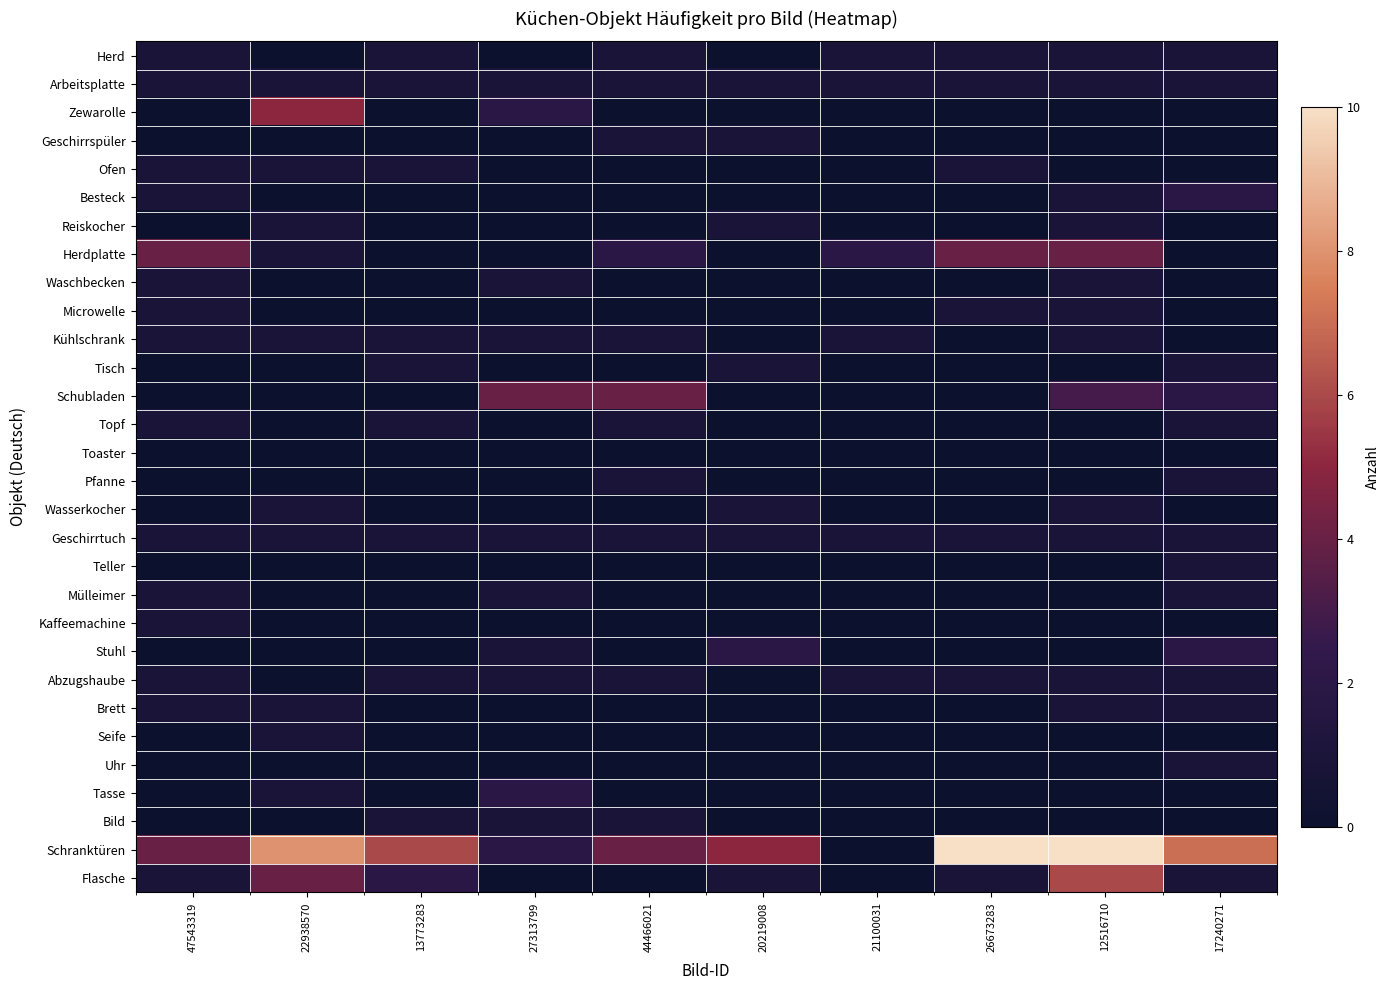

At which category is the sum across all series the highest?

12516710